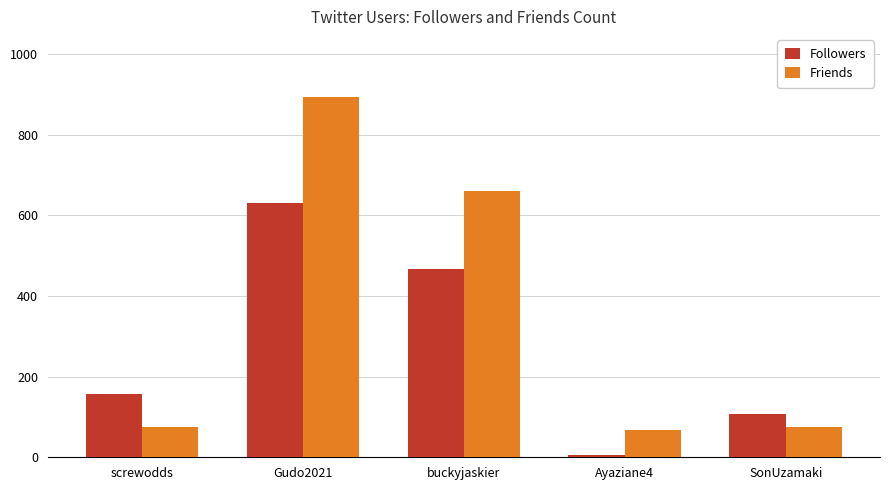

Rank the series at Gudo2021 from highest to lowest value.

Friends, Followers